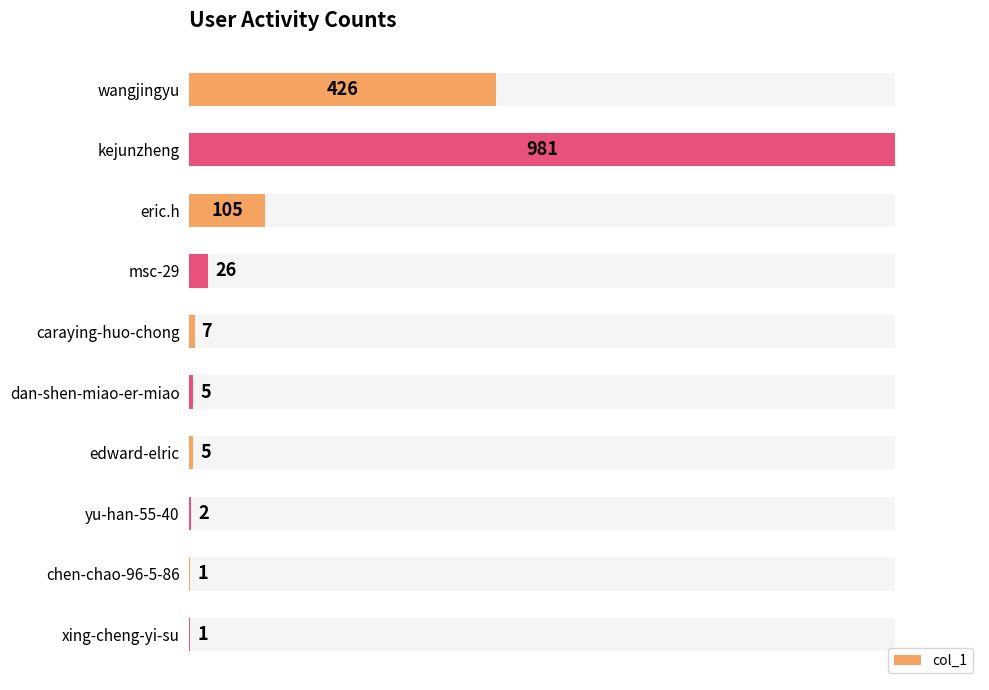

The chart shows a value of 426 at wangjingyu. True or false?

True